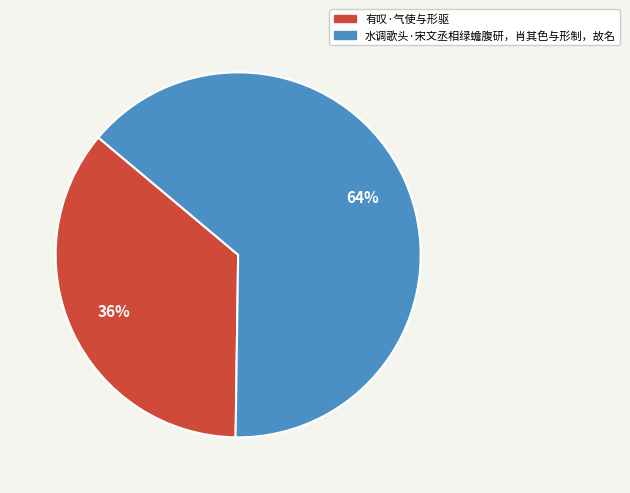

Which slice is the largest?

水调歌头·宋文丞相绿蟾腹研，肖其色与形制，故名